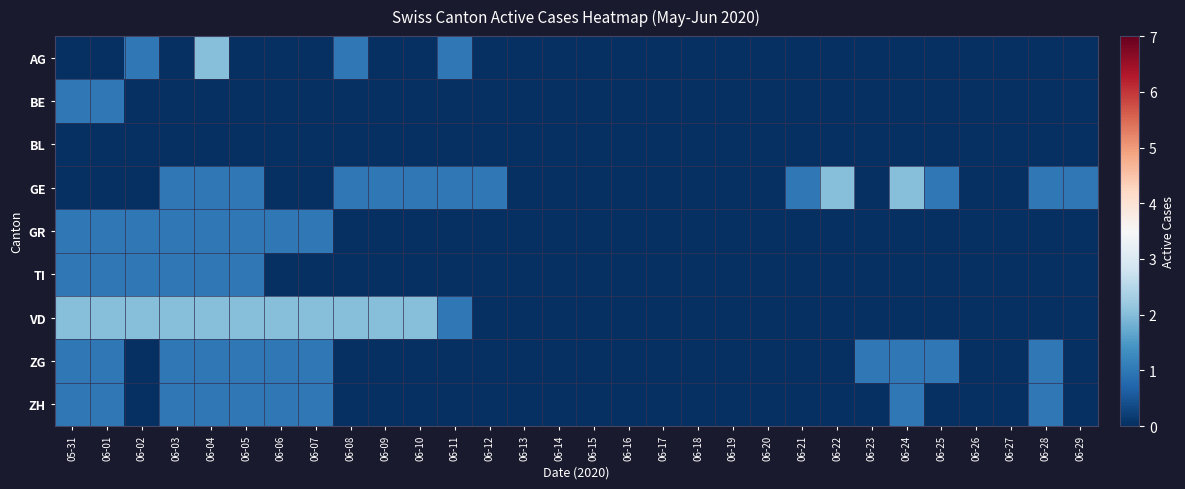

Which series has the largest range (max minus min)?

AG